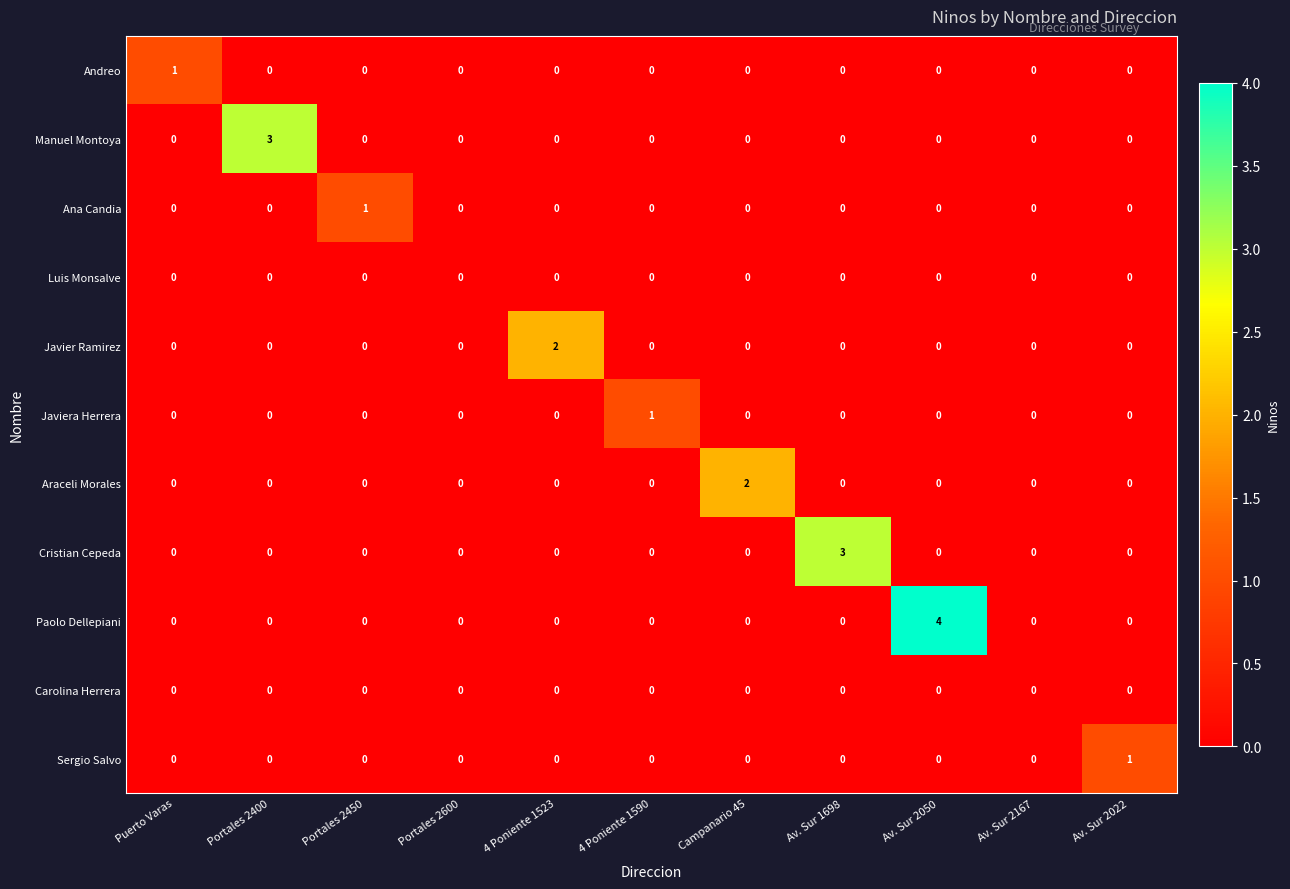

The value of Cristian Cepeda at Av. Sur 2050 is -1. True or false?

False